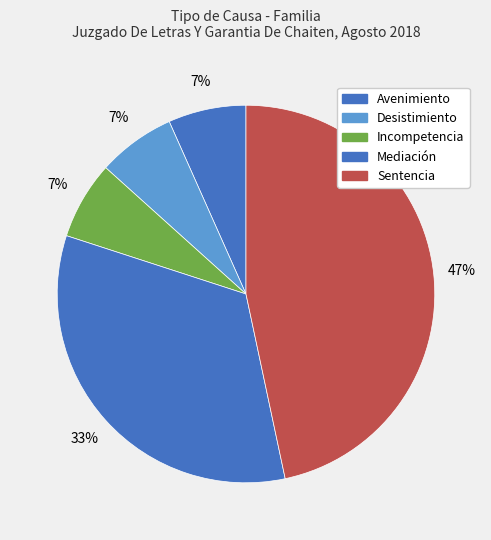

Is it true that Sentencia is 53% of the pie?

False